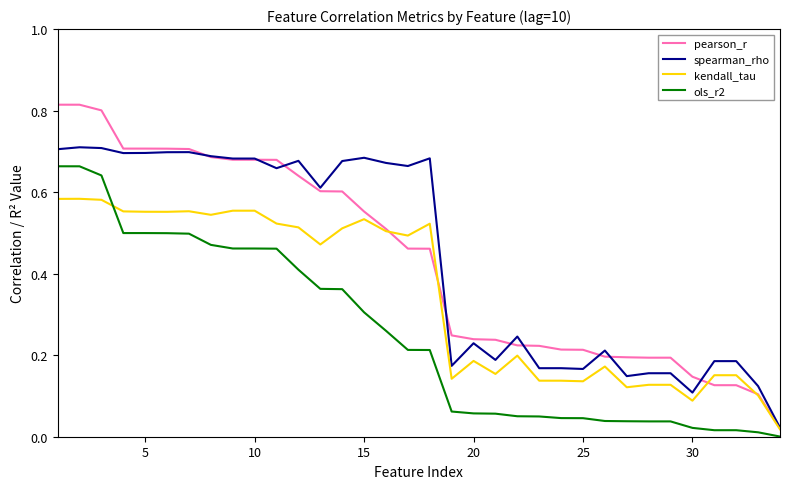

What are all the series names shown in the legend?

pearson_r, spearman_rho, kendall_tau, ols_r2